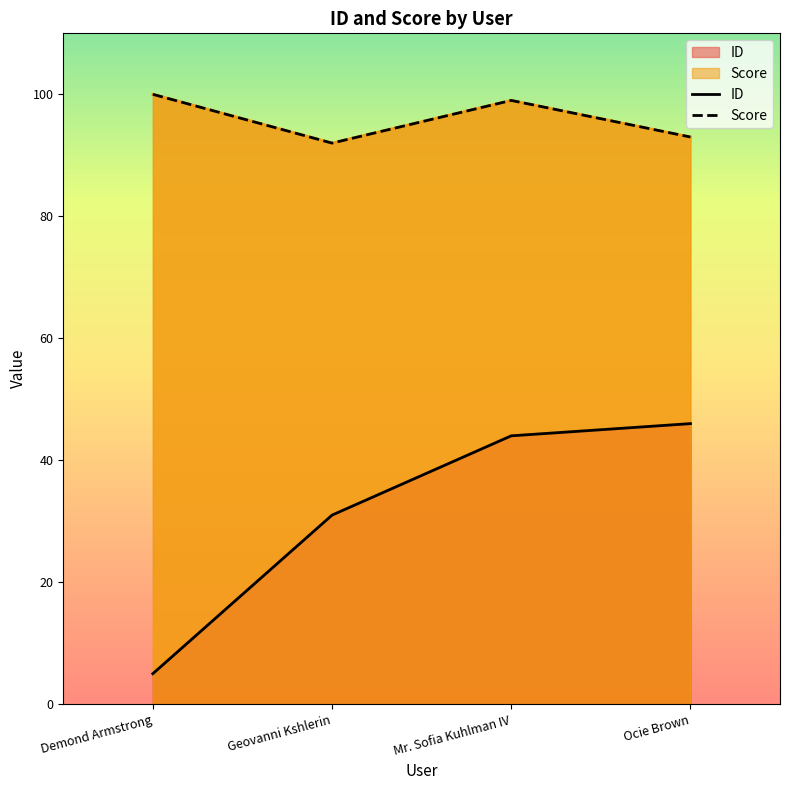

Where does the ID series first go above 44?

Ocie Brown